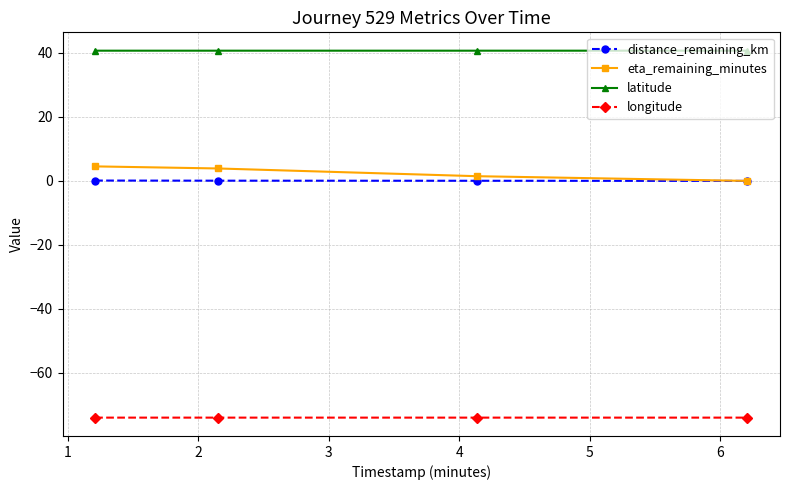

True or false: latitude and longitude cross at least once.

False